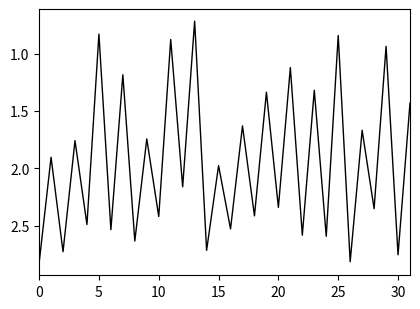

What is the minimum value shown in the chart?

0.7